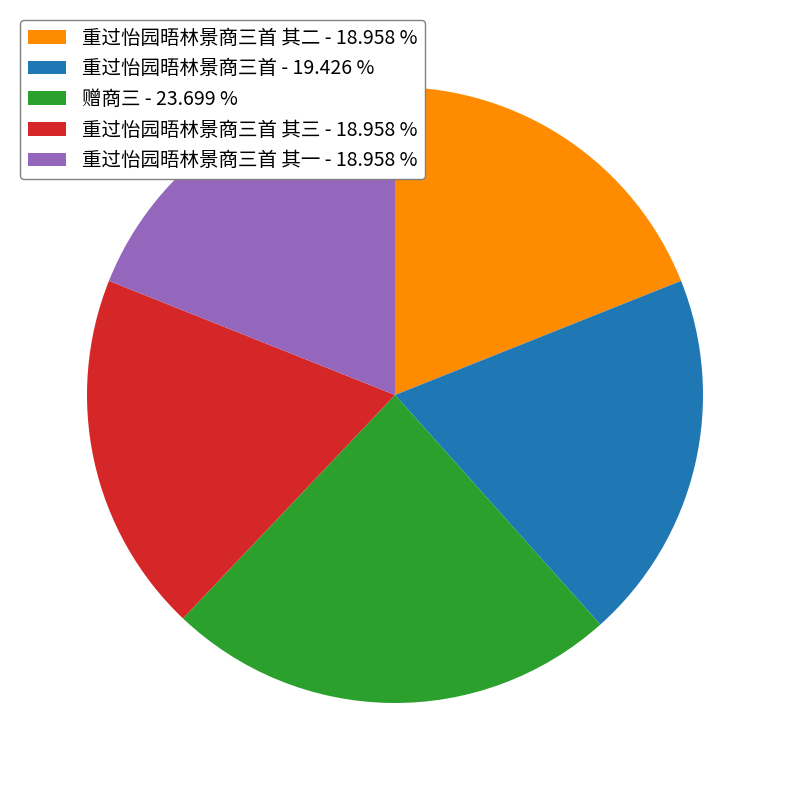

How many segments does this pie chart have?

5